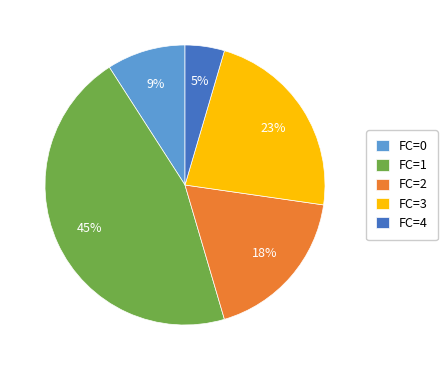

Which has a higher value, FC=0 or FC=2?

FC=2